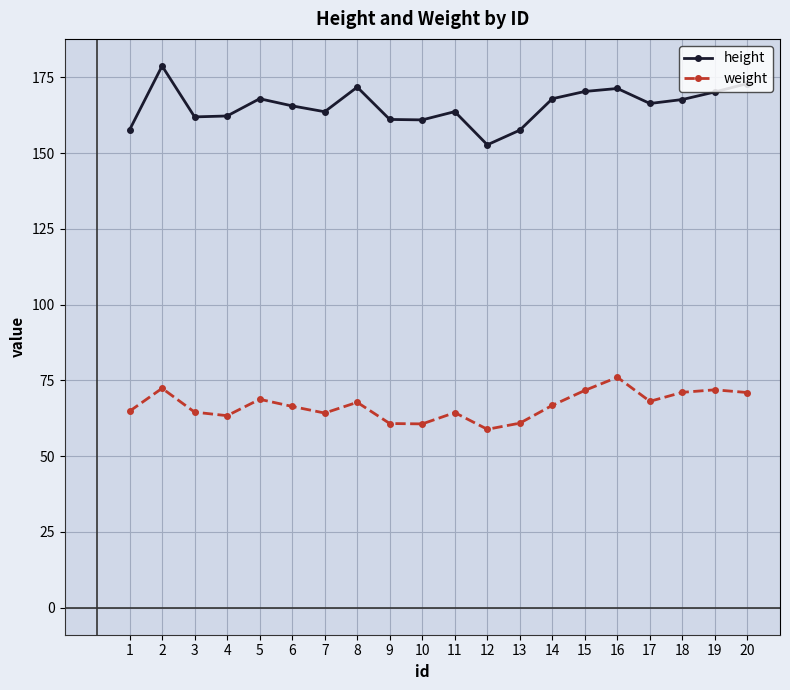

At which category does weight reach its first local peak?

2